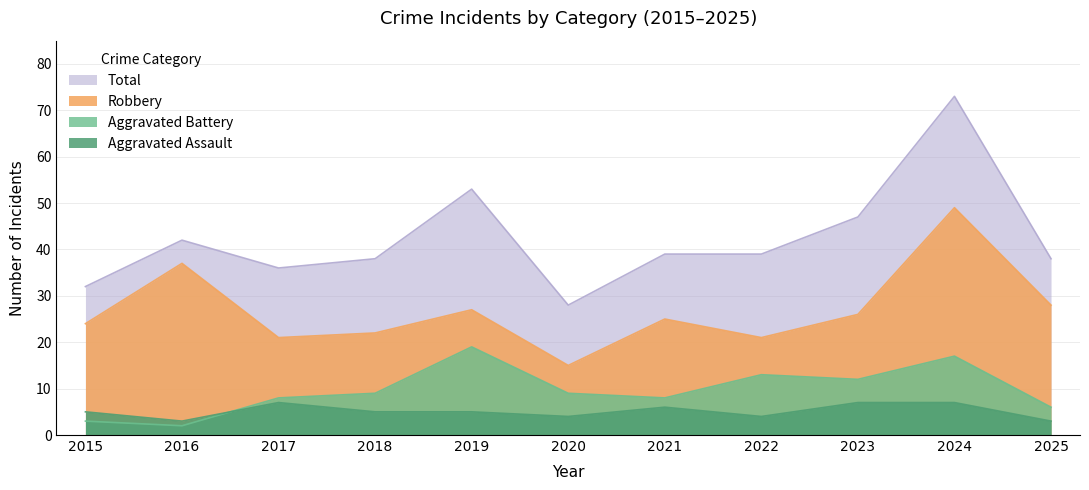

What are all the series names shown in the legend?

Total, Robbery, Aggravated Battery, Aggravated Assault